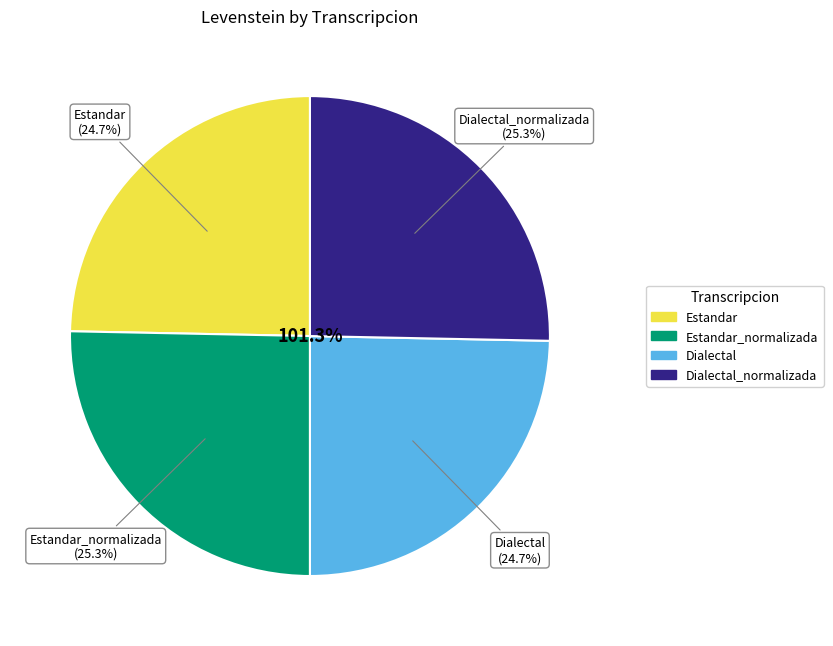

How many segments does this pie chart have?

4